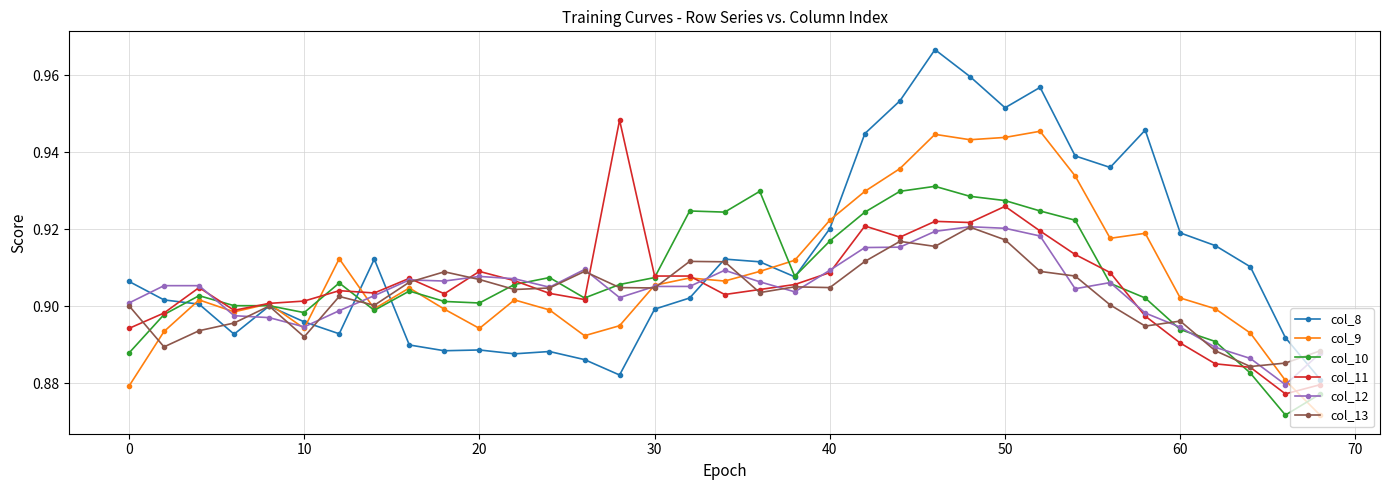

What is the sum of all col_11 values?

31.7